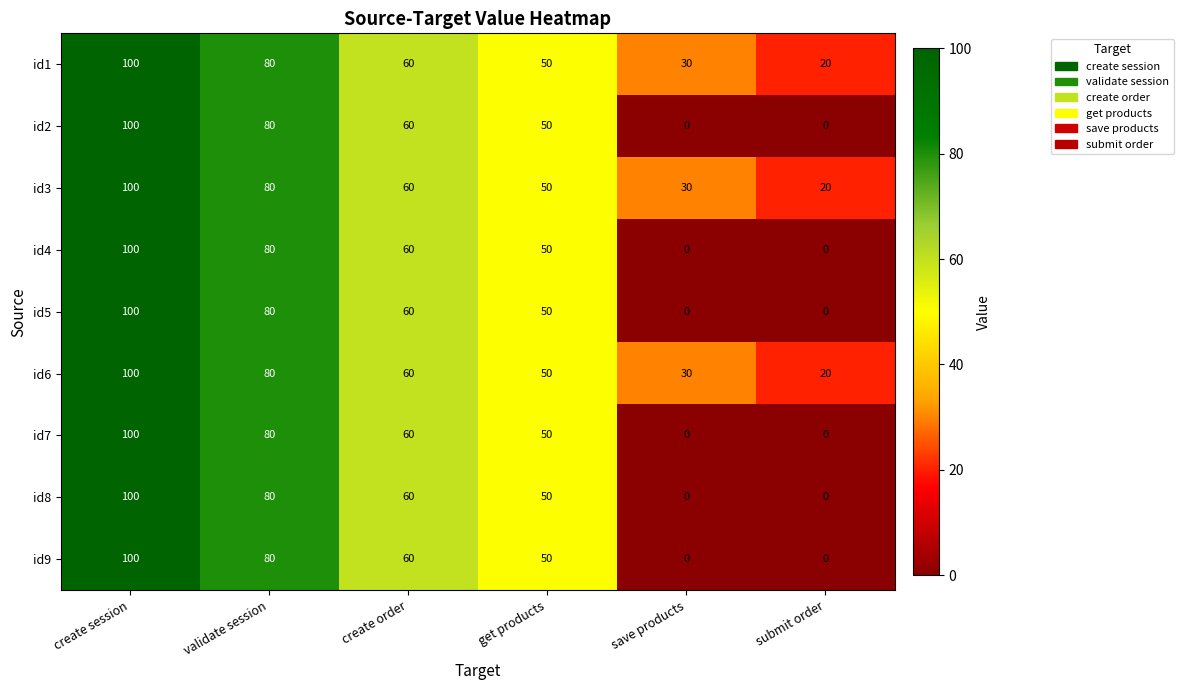

What is the spread (max minus min) of values at save products?

30